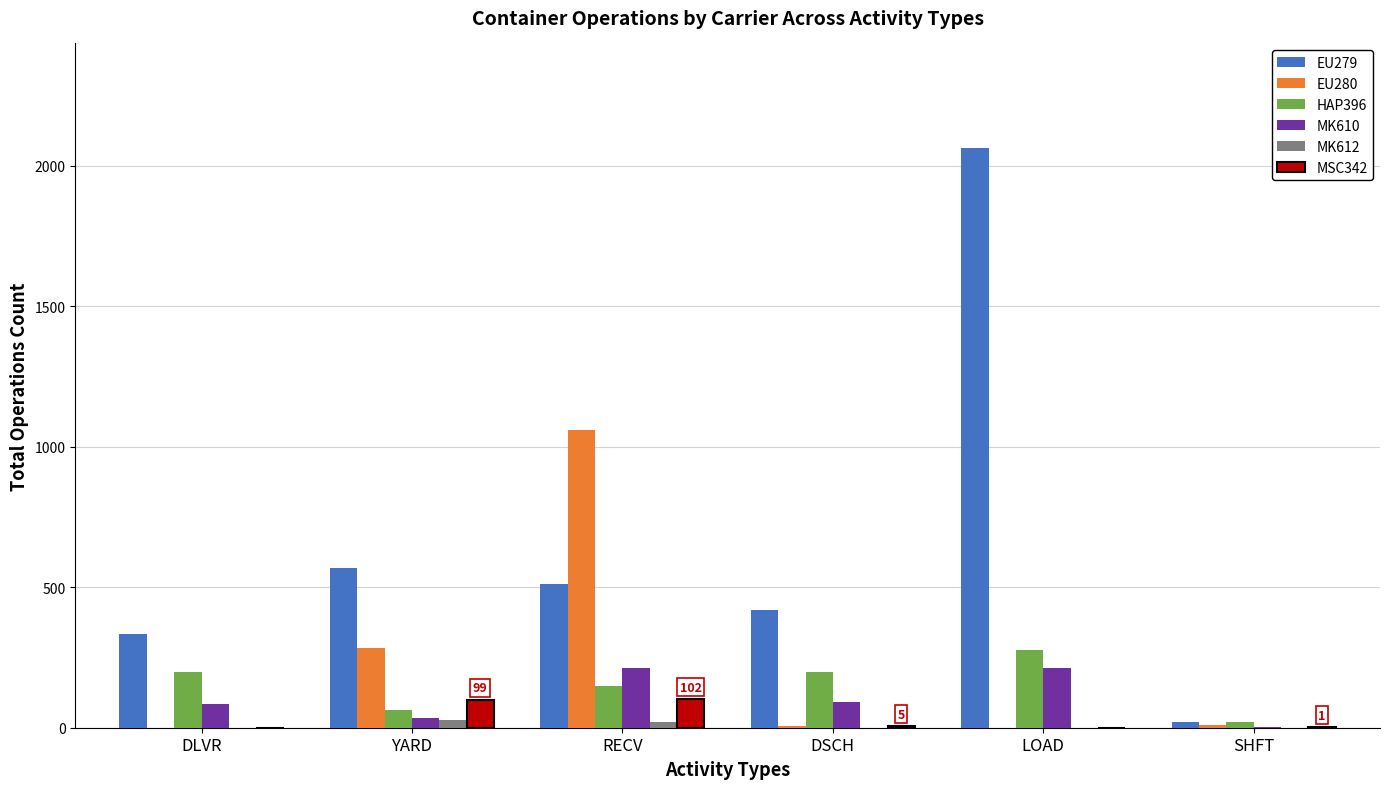

True or false: EU280 has a value of 282 at YARD.

True